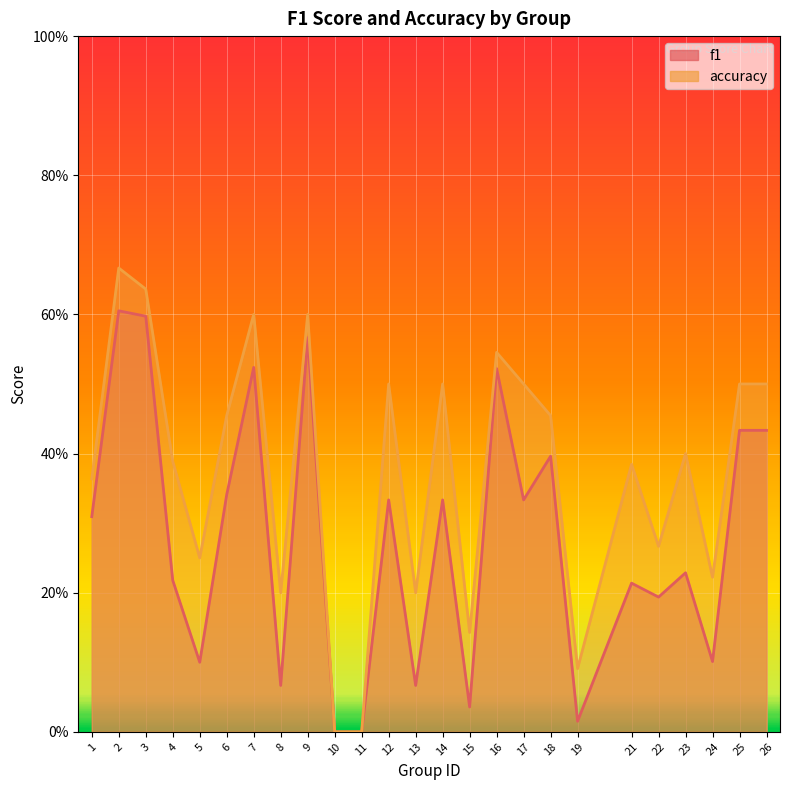

What is the difference between the accuracy values at 14 and 13?

0.3